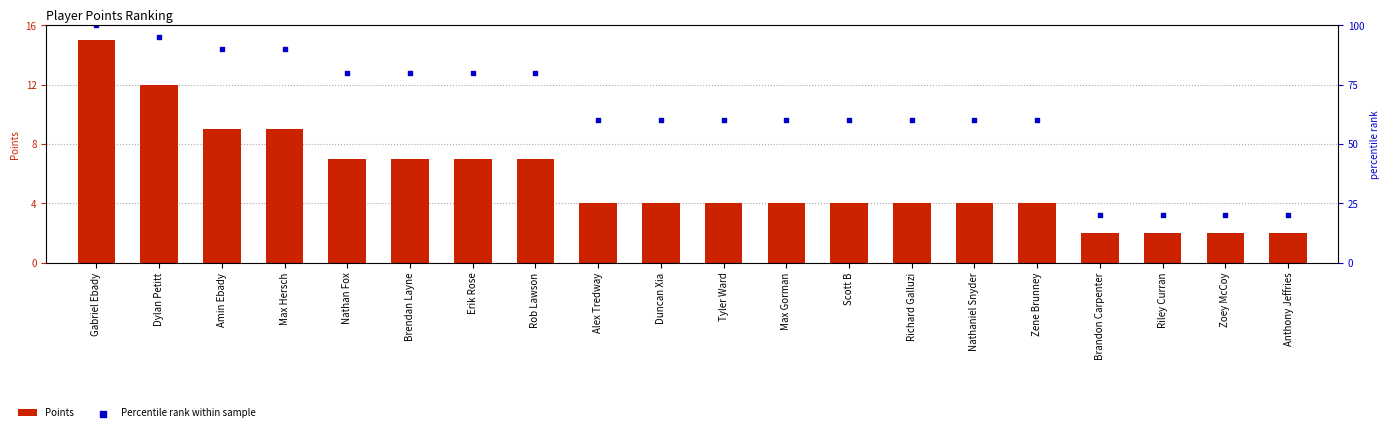

What are all the series names shown in the legend?

Points, Percentile rank within sample